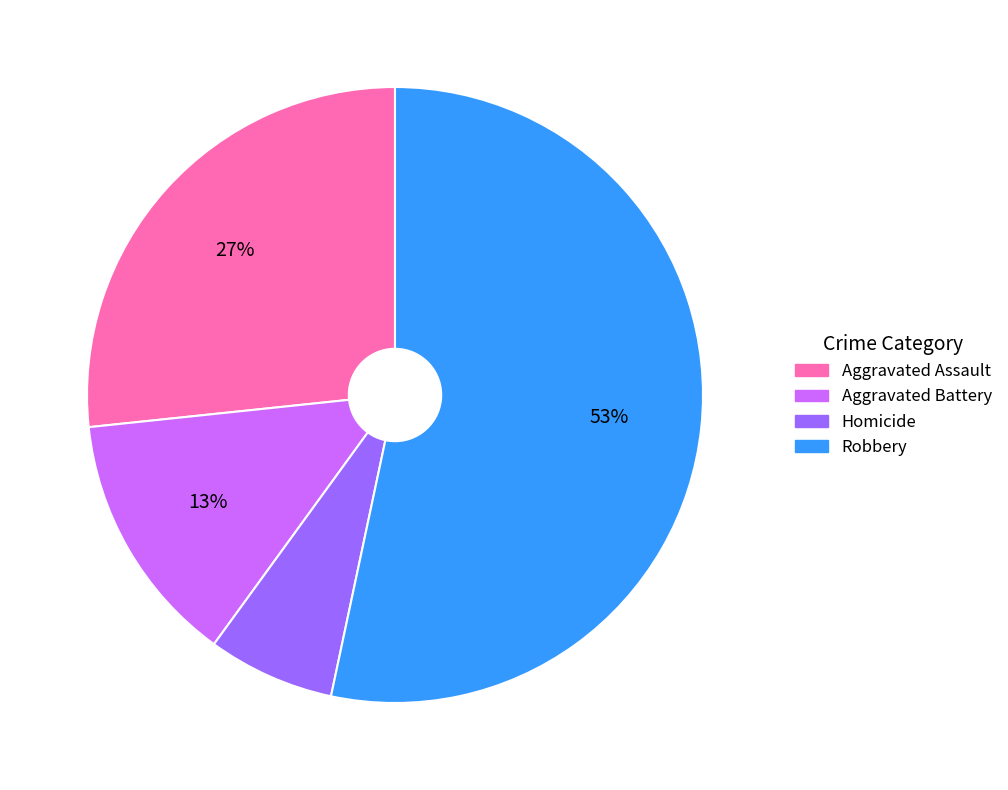

How many segments does this pie chart have?

4